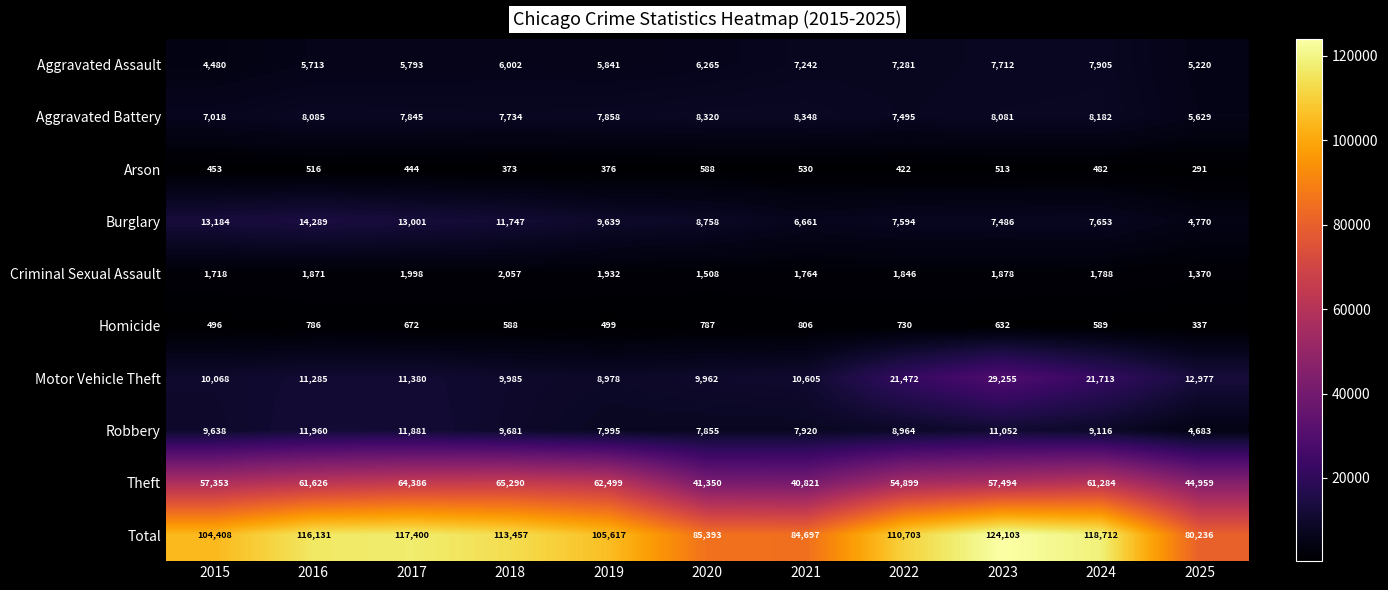

True or false: Robbery has a value of 16070 at 2023.

False